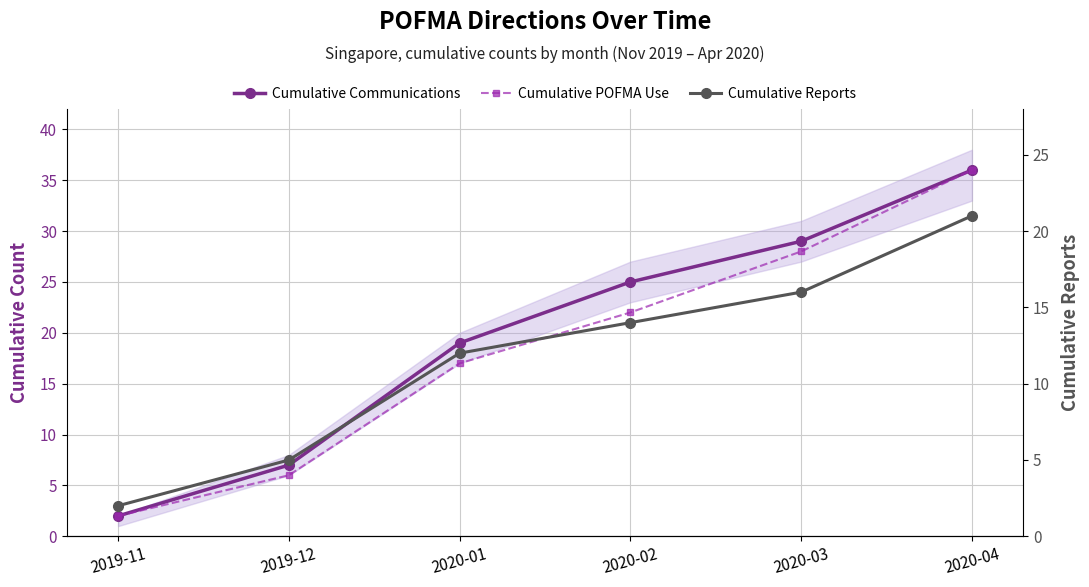

What are all the series names shown in the legend?

Cumulative Communications, Cumulative POFMA Use, Cumulative Reports